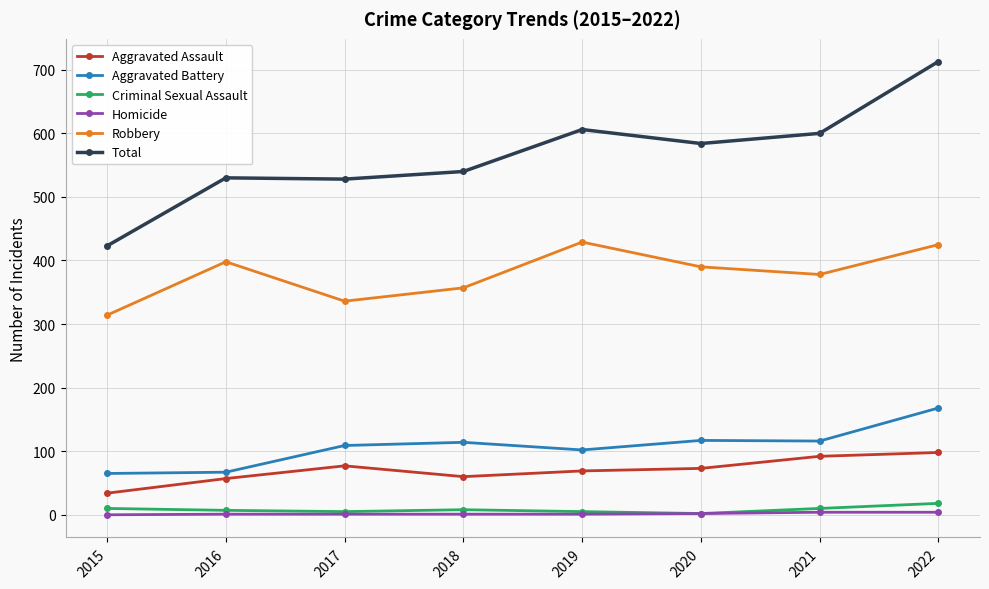

Which category has the highest value across all series?

2022